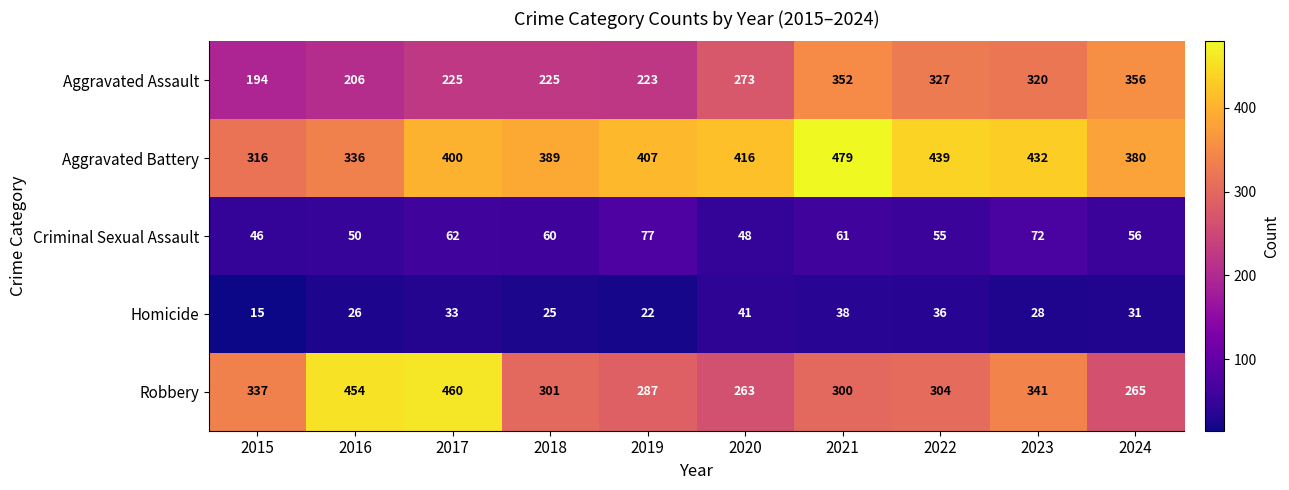

What is the average value of the Aggravated Assault series?

270